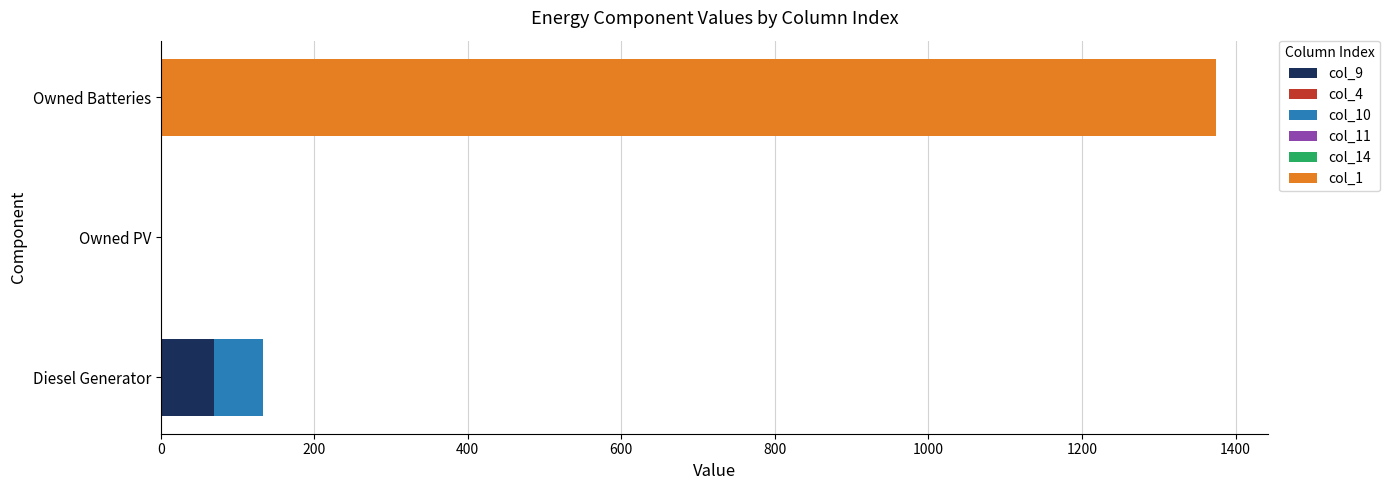

What is the total value across all series at Owned Batteries?

1374